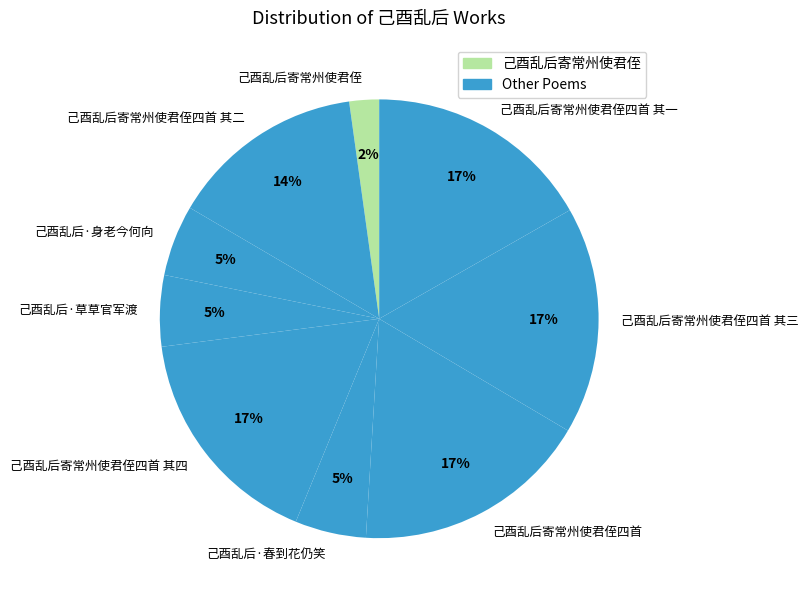

Which category has the smallest portion of the pie?

己酉乱后寄常州使君侄